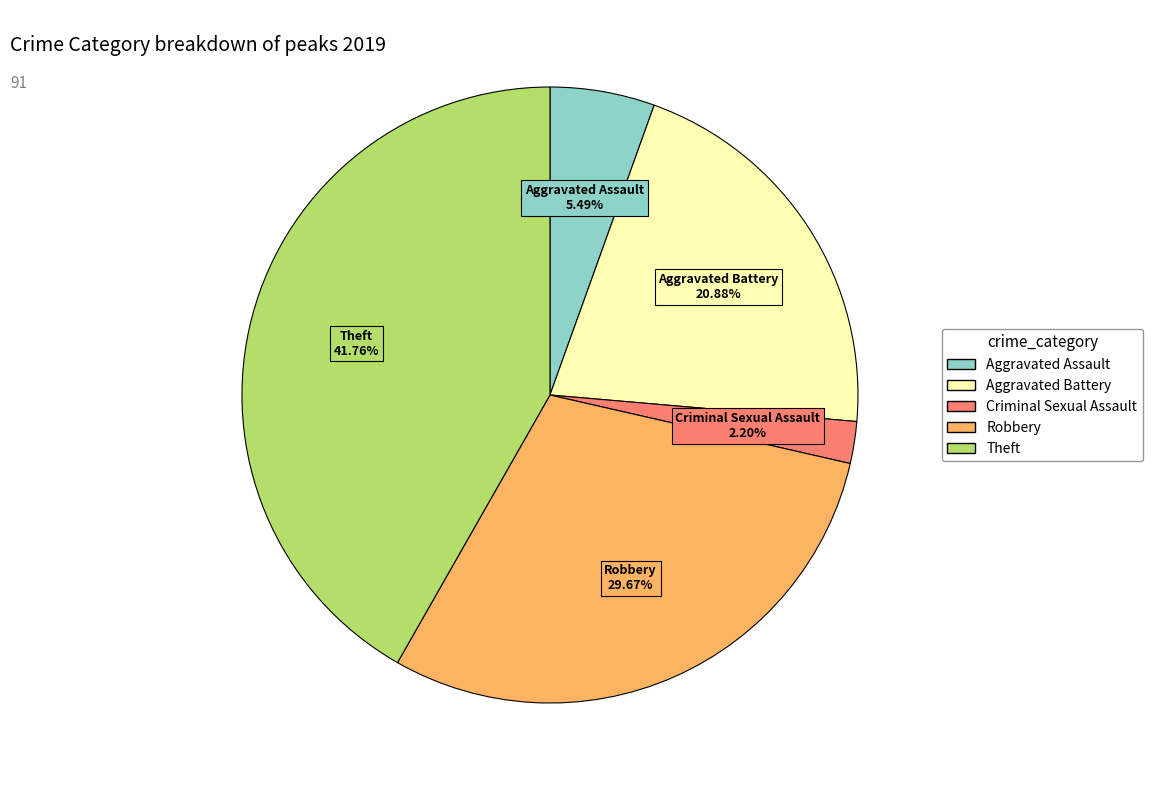

Does any single category account for the majority?

No